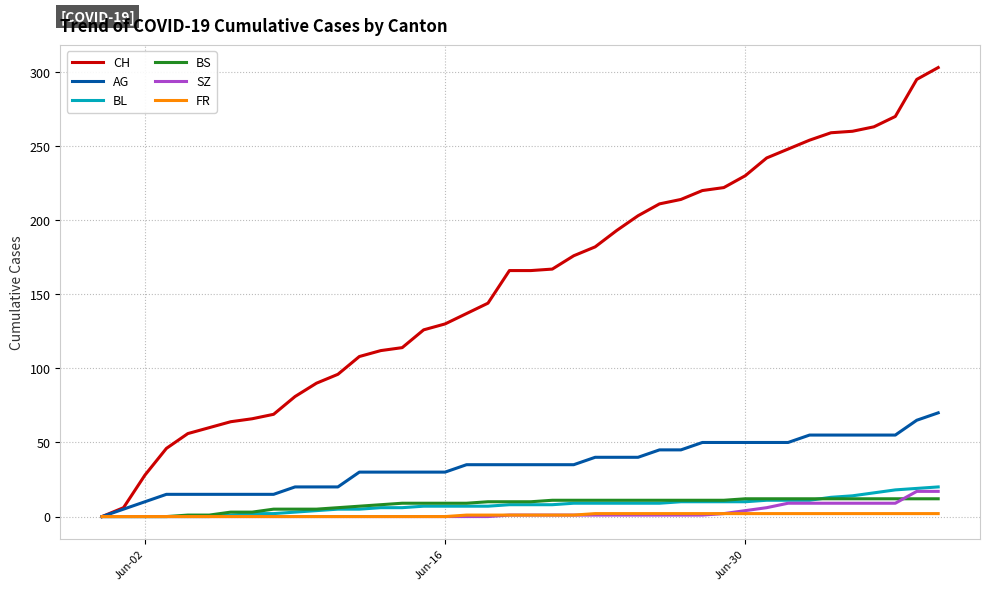

Which series has the widest spread of values?

CH